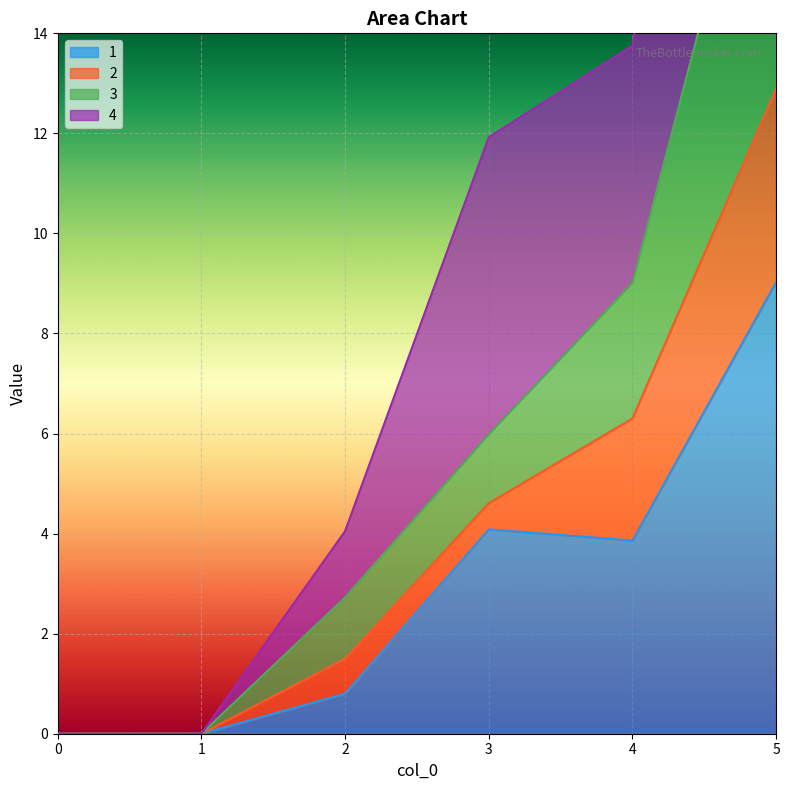

What is the maximum value for 1?

9.0